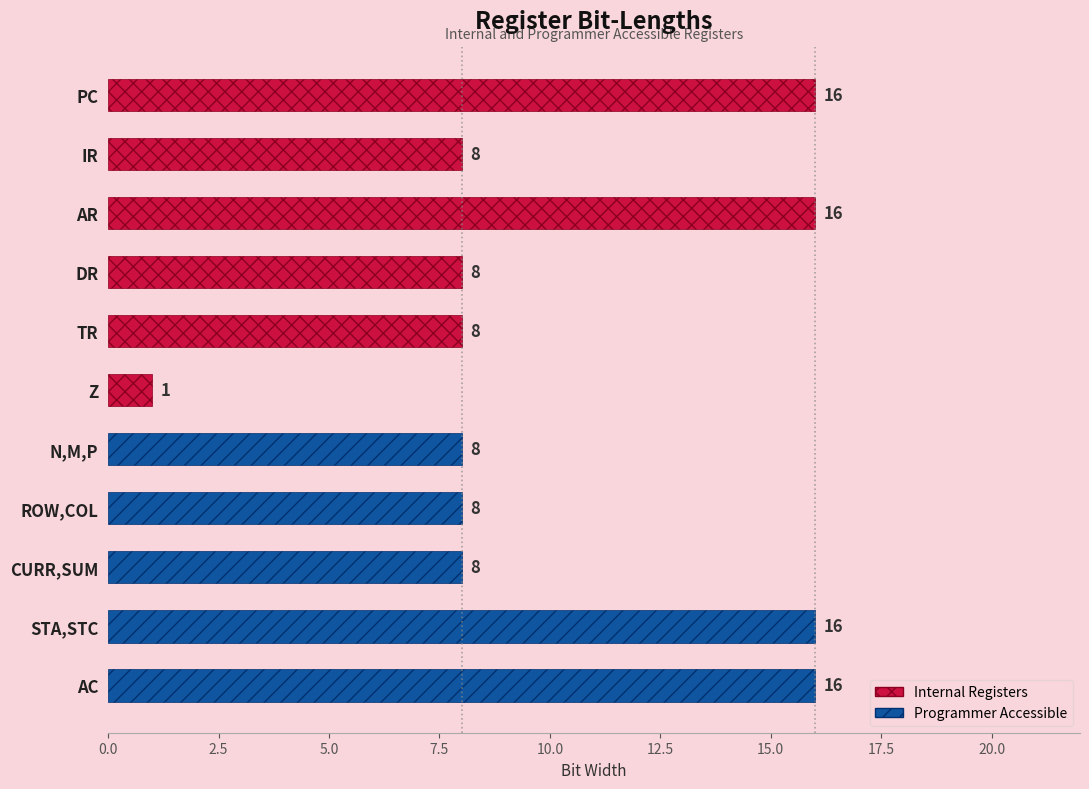

Approximately how many times larger is the value at N,M,P compared to AR?

0.5